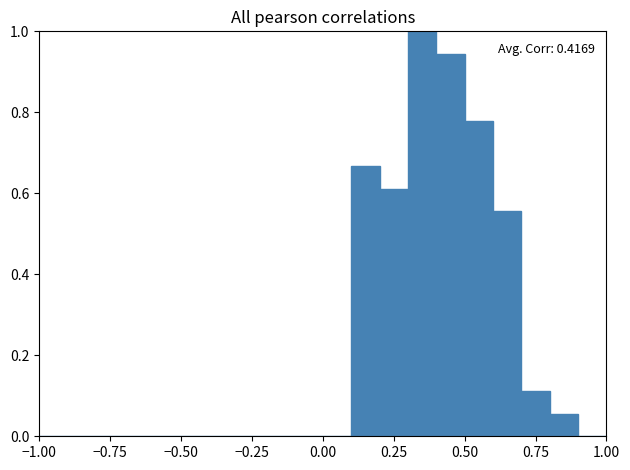

Around what value on the x-axis is the tallest bar? Give the approximate position of its centre, as read against the axis.

0.35